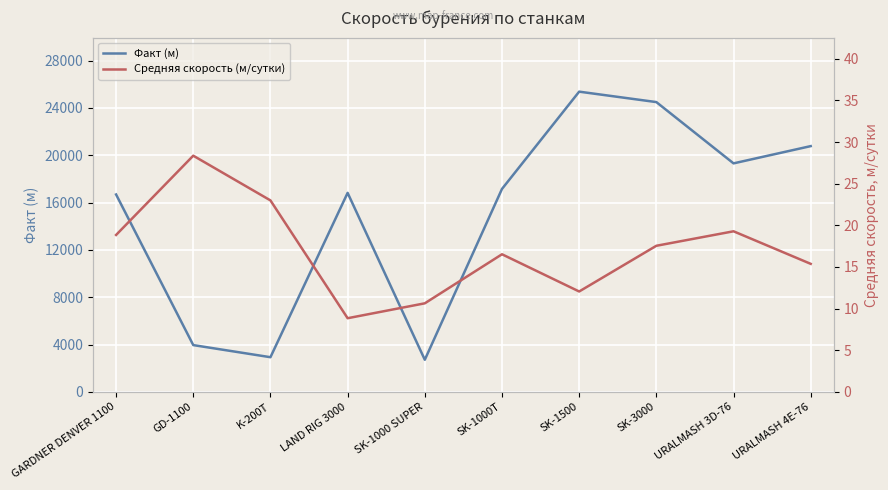

Is it true that Средняя скорость (м/сутки) equals 28.7 at SK-1000T?

False